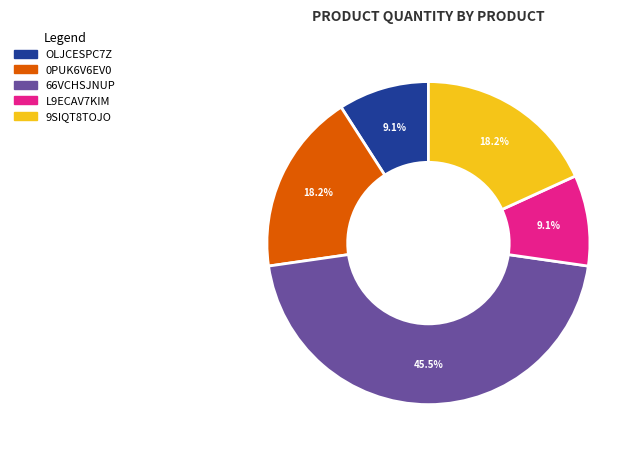

Count the number of slices in the pie.

5